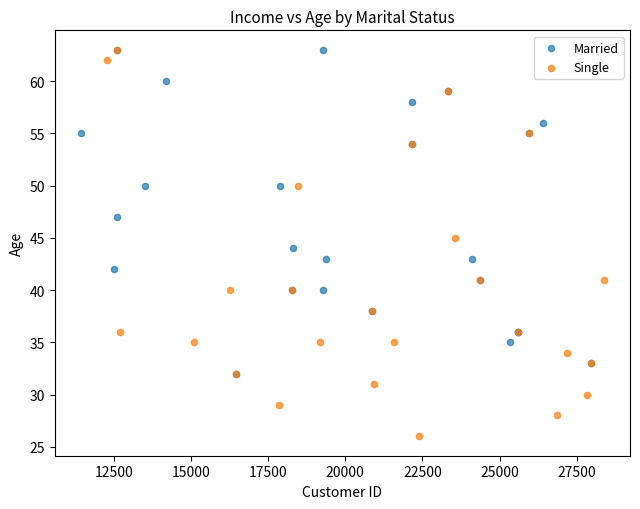

What are all the series names shown in the legend?

Married, Single